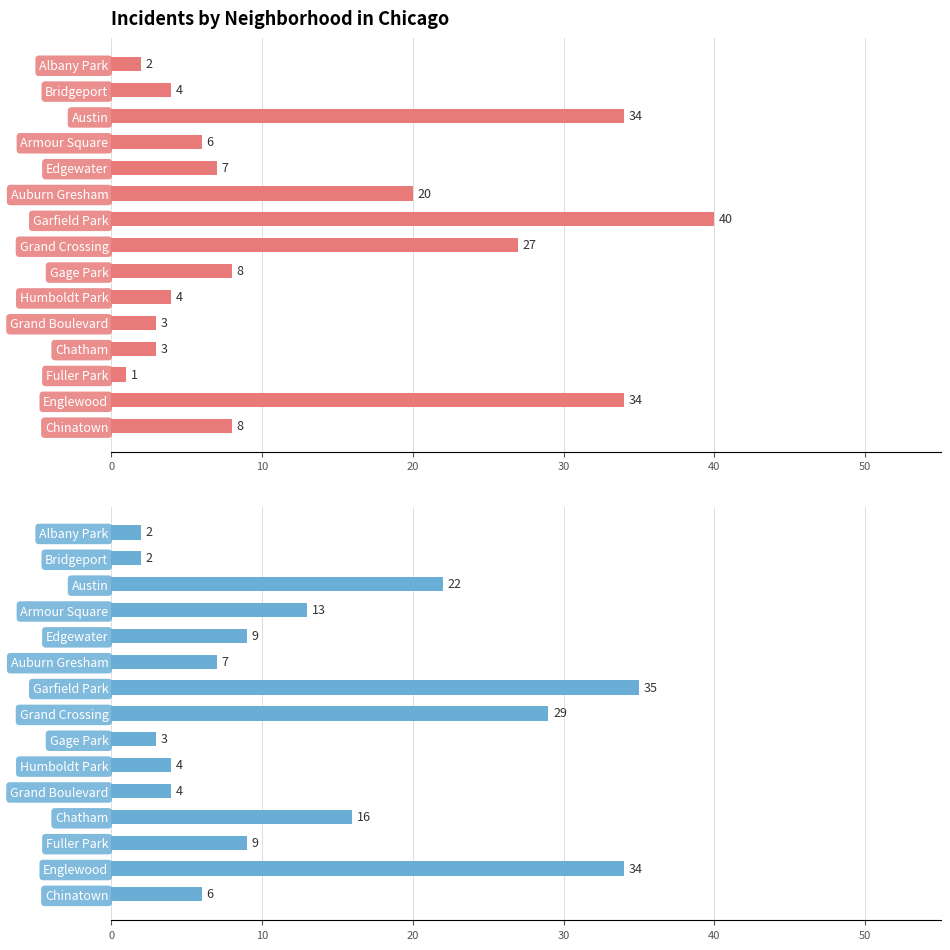

How many data points does each series have?

15